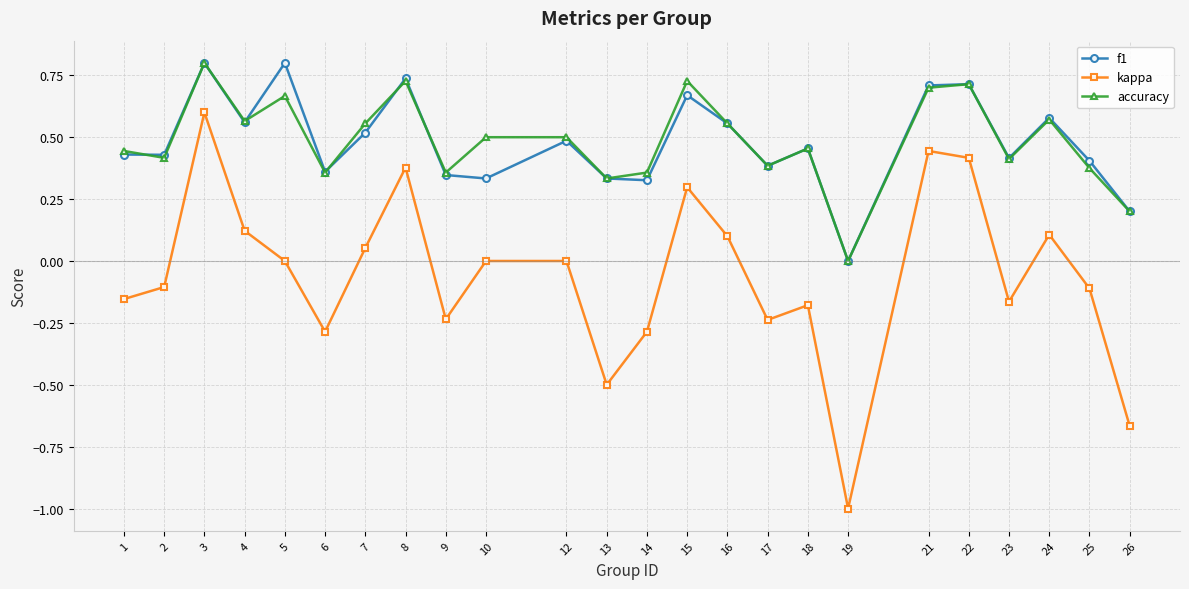

What is the minimum value for kappa?

-1.0